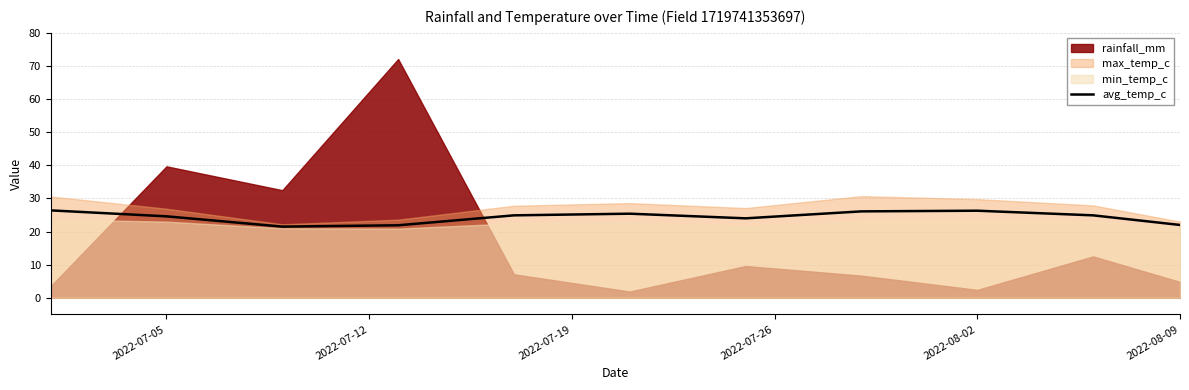

How many interior local peaks (higher than both neighbors) does the data have?

2